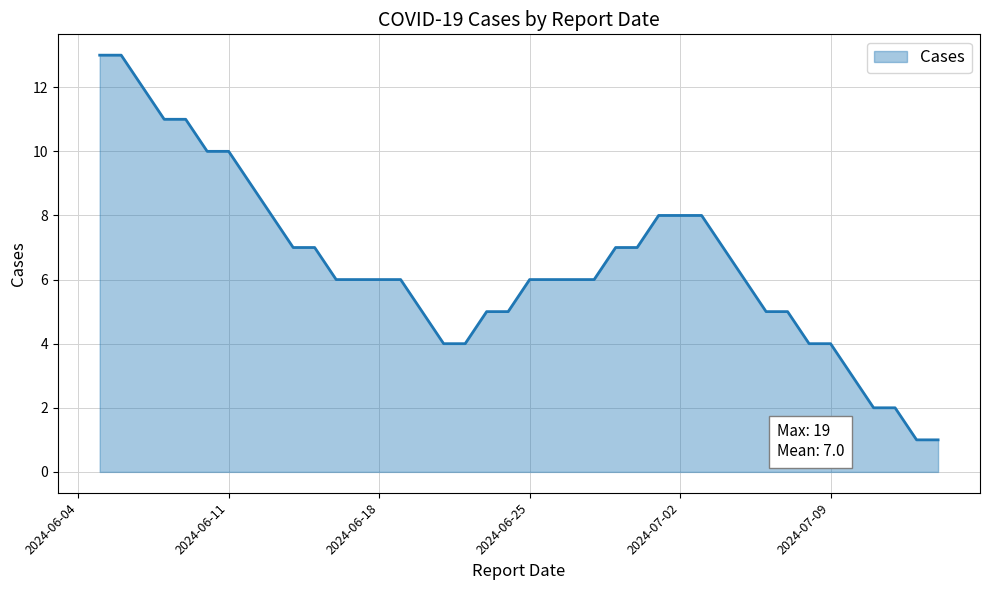

What is the maximum value shown in the chart?

13